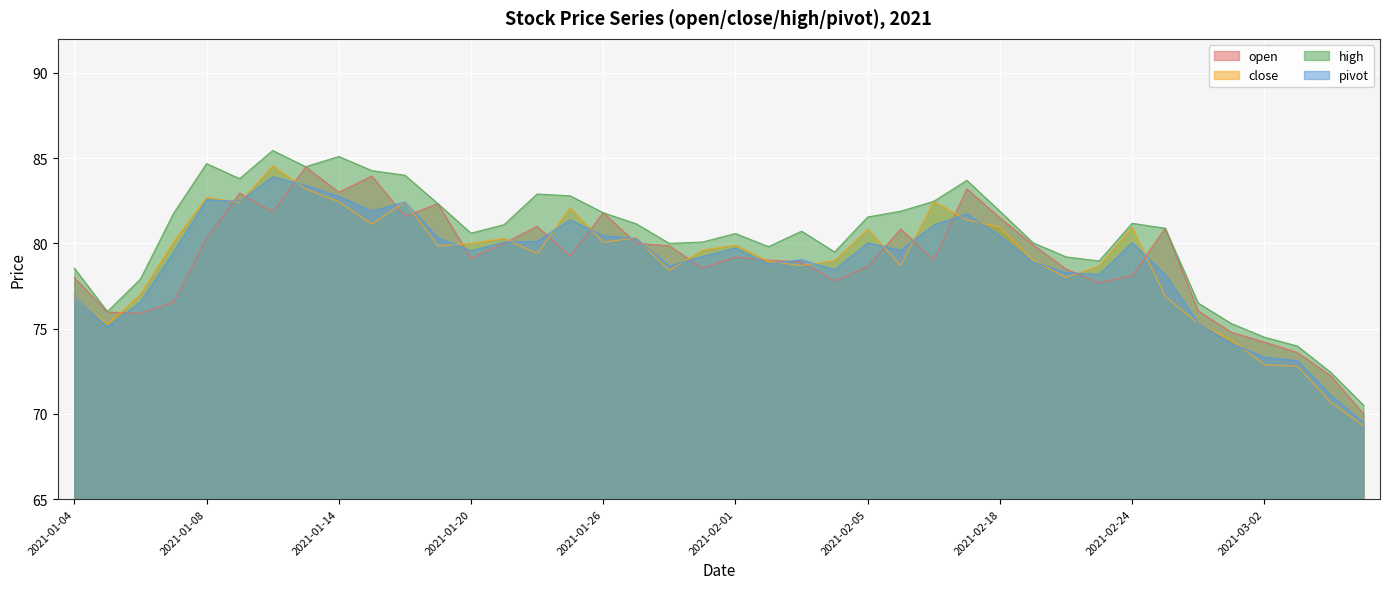

True or false: high and open intersect in this chart.

False